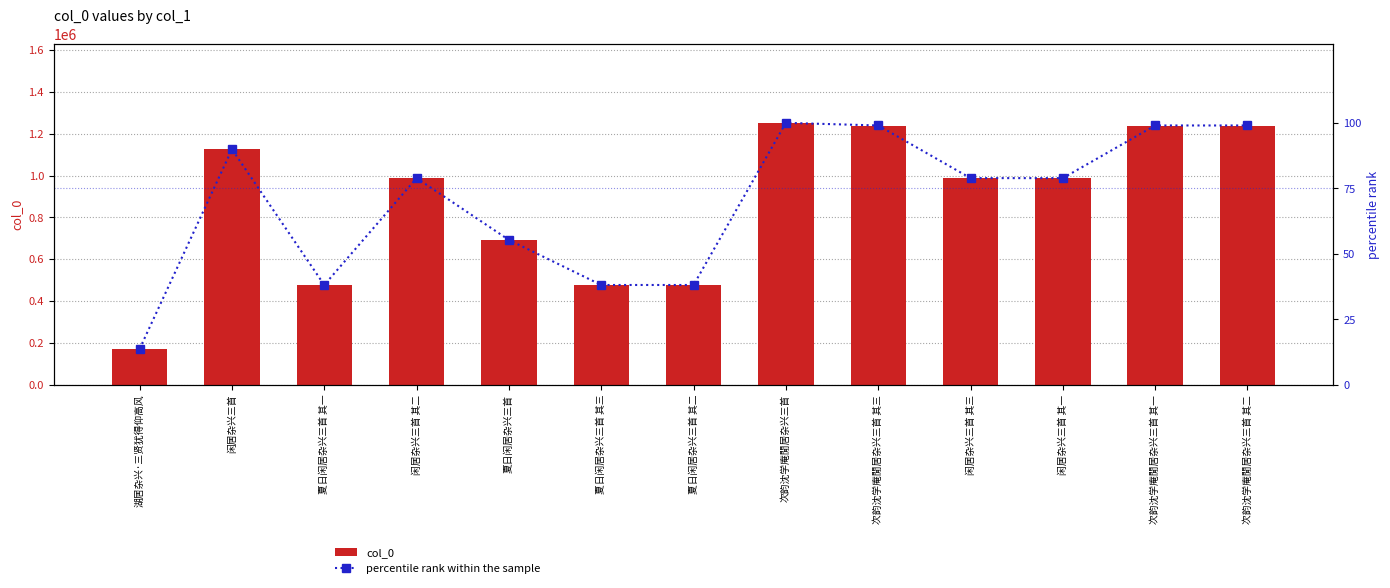

What is the total value across all series at 闲居杂兴三首 其二?

987712.9